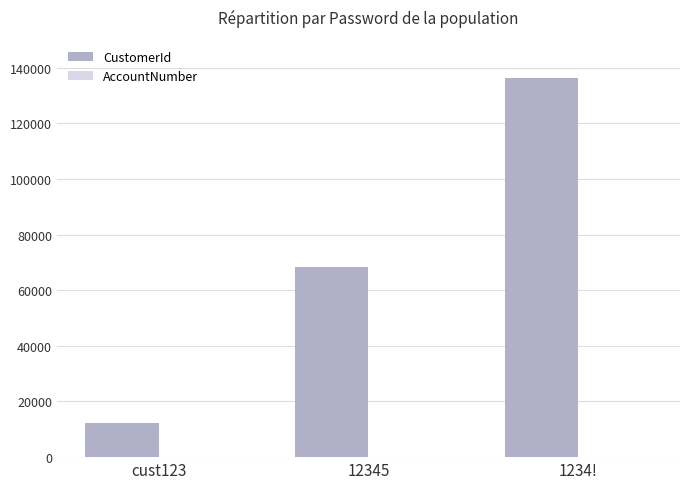

The value of CustomerId at 12345 is 29777. True or false?

False